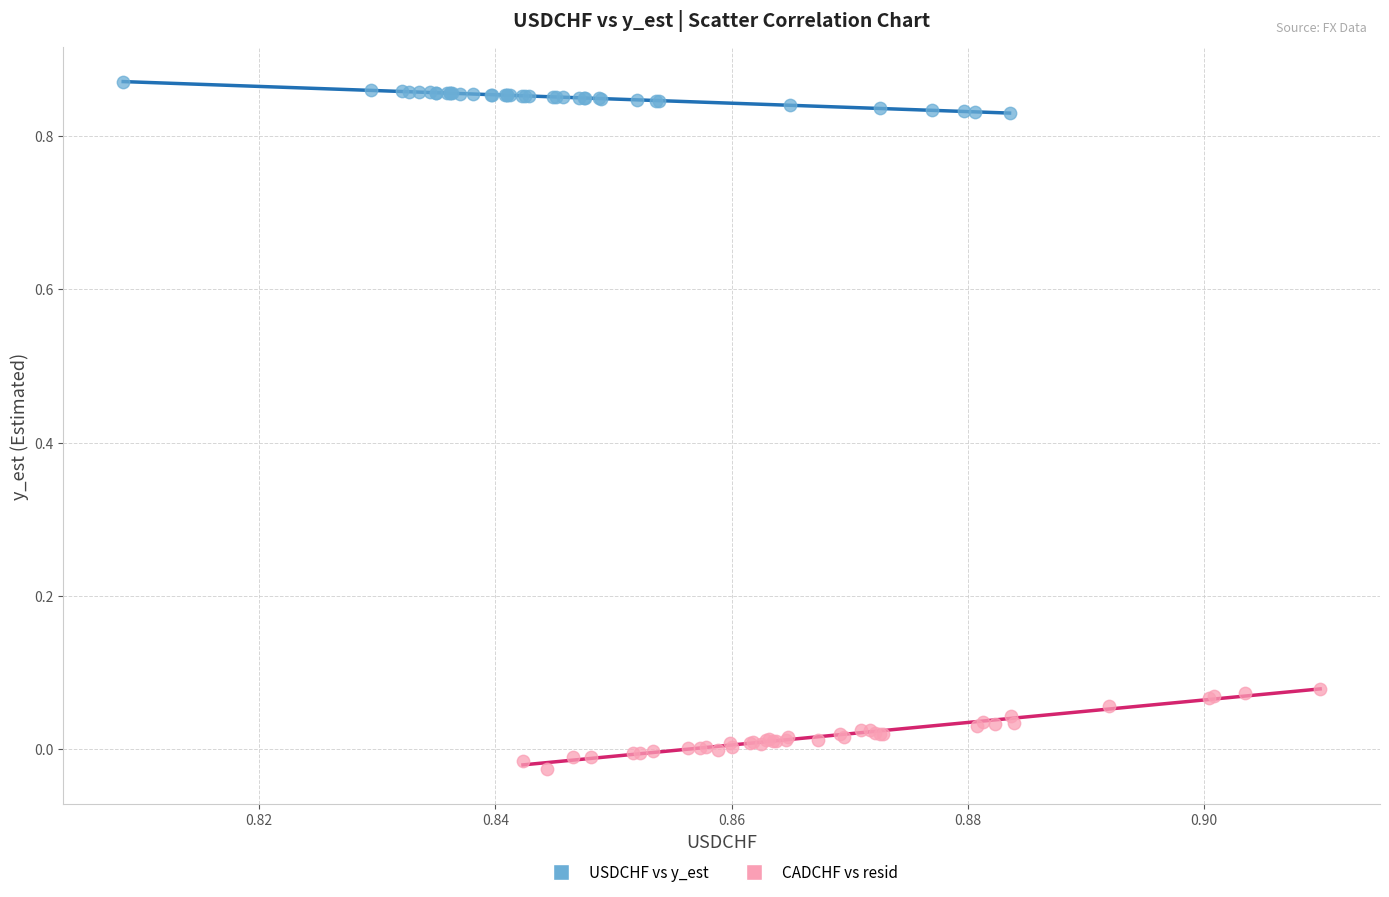

Which series reaches the minimum Y coordinate?

CADCHF vs resid